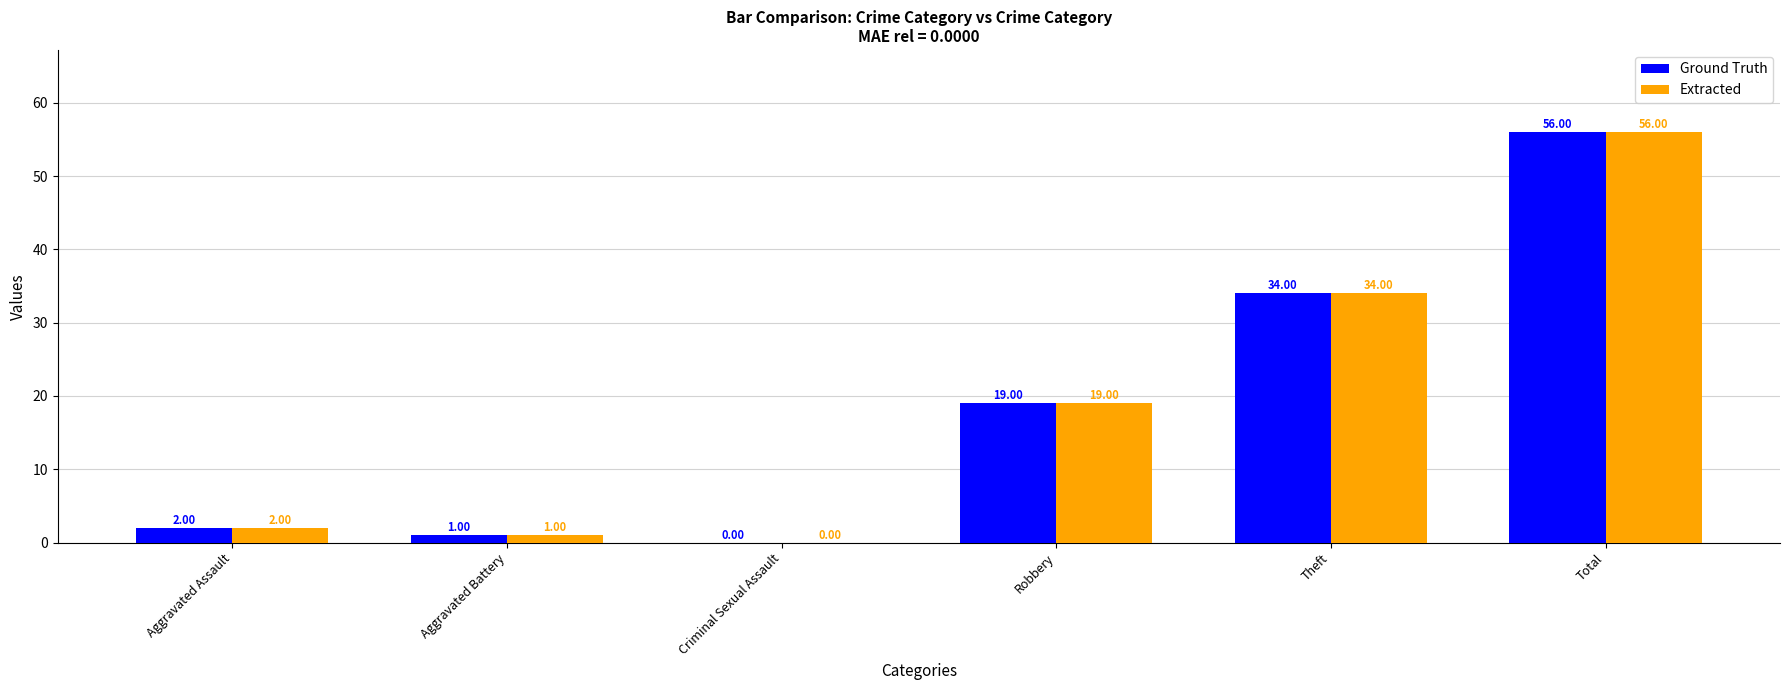

Where is Extracted nearest to the value 28?

Theft